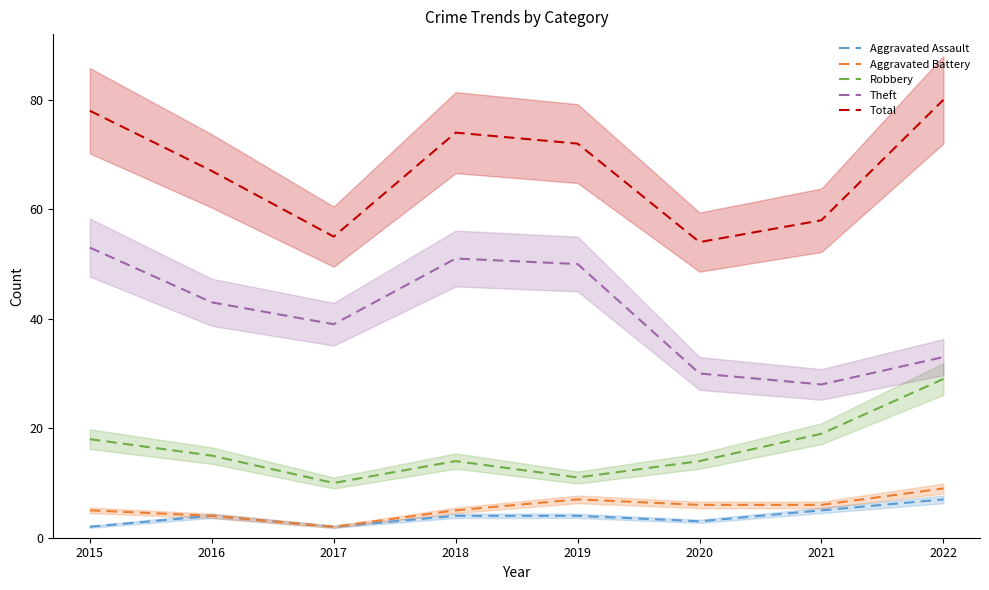

What is the total value across all series at 2018?

148